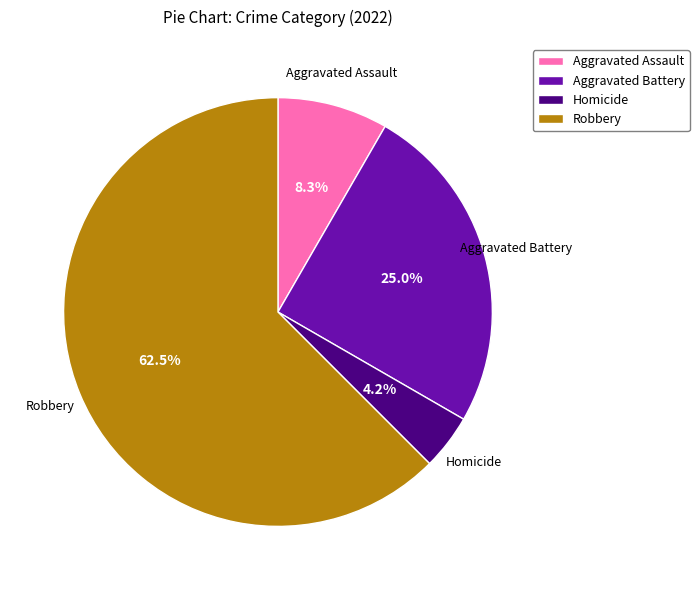

To the nearest percent, what is the combined percentage of Homicide and Aggravated Battery?

29%